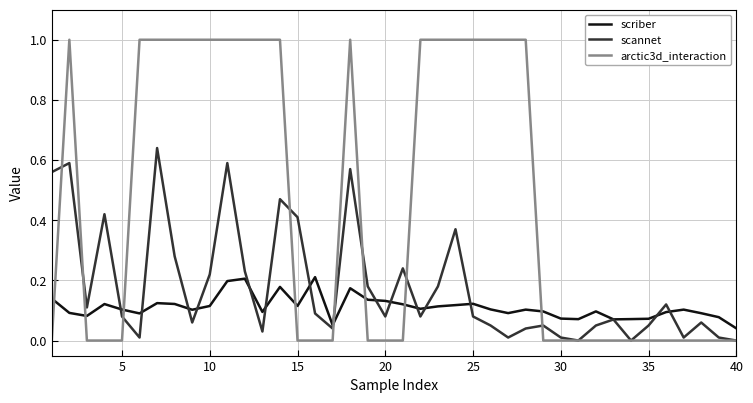

What is the maximum value shown in the chart?

1.0